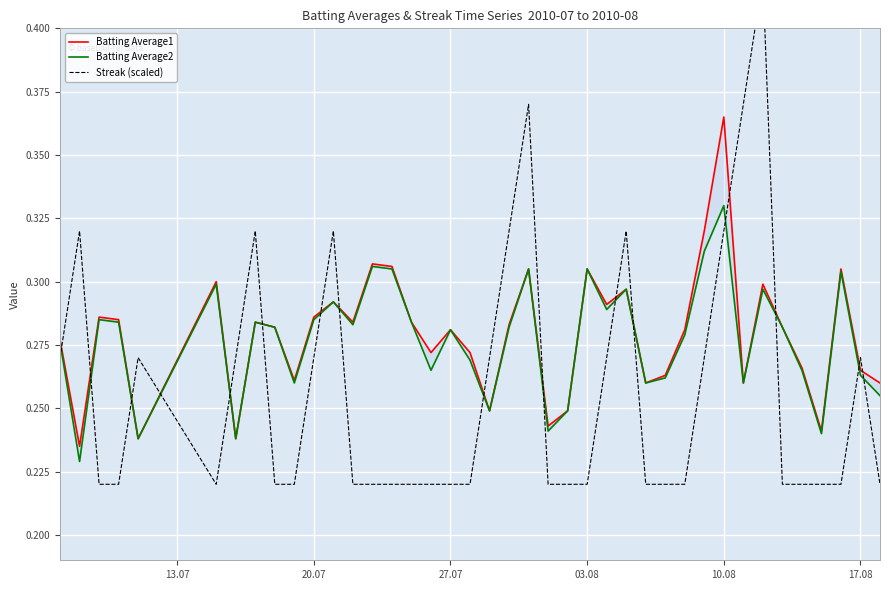

What are all the series names shown in the legend?

Batting Average1, Batting Average2, Streak (scaled)